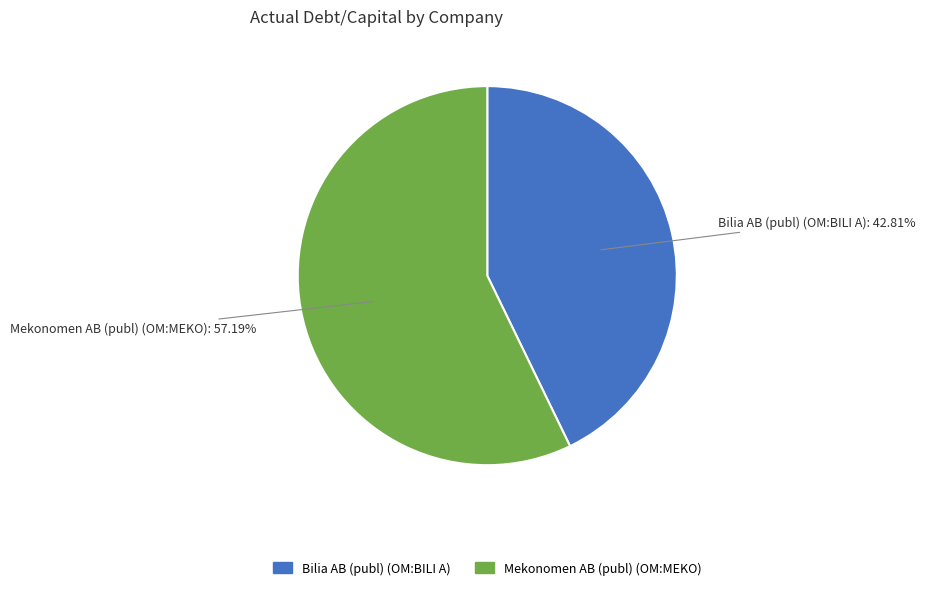

To the nearest percent, what is the difference between the largest and smallest slice percentages?

14%